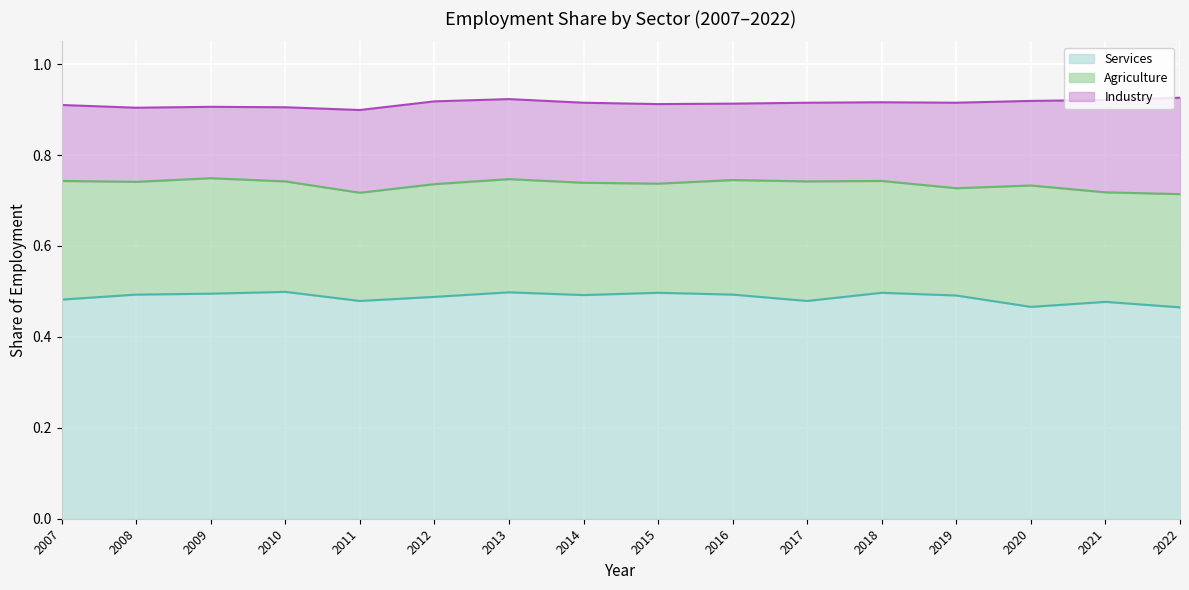

What are all the series names shown in the legend?

Services, Agriculture, Industry